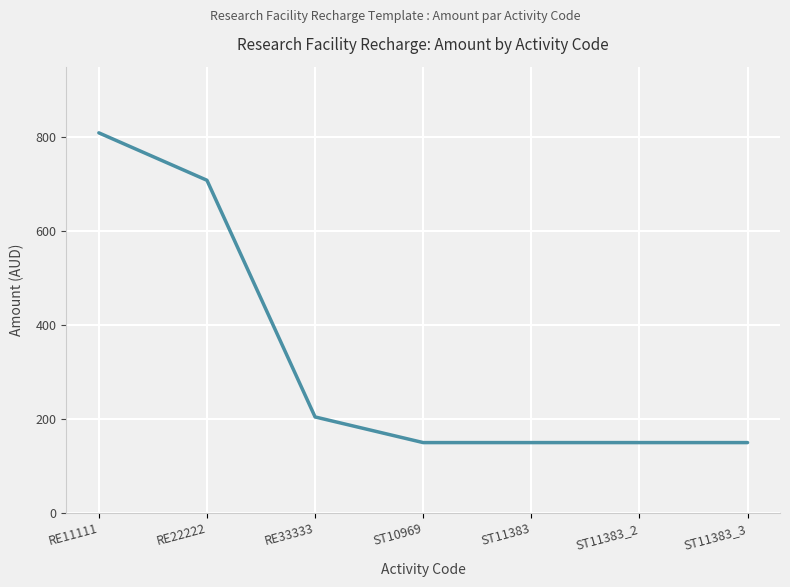

What is the average value?

331.7